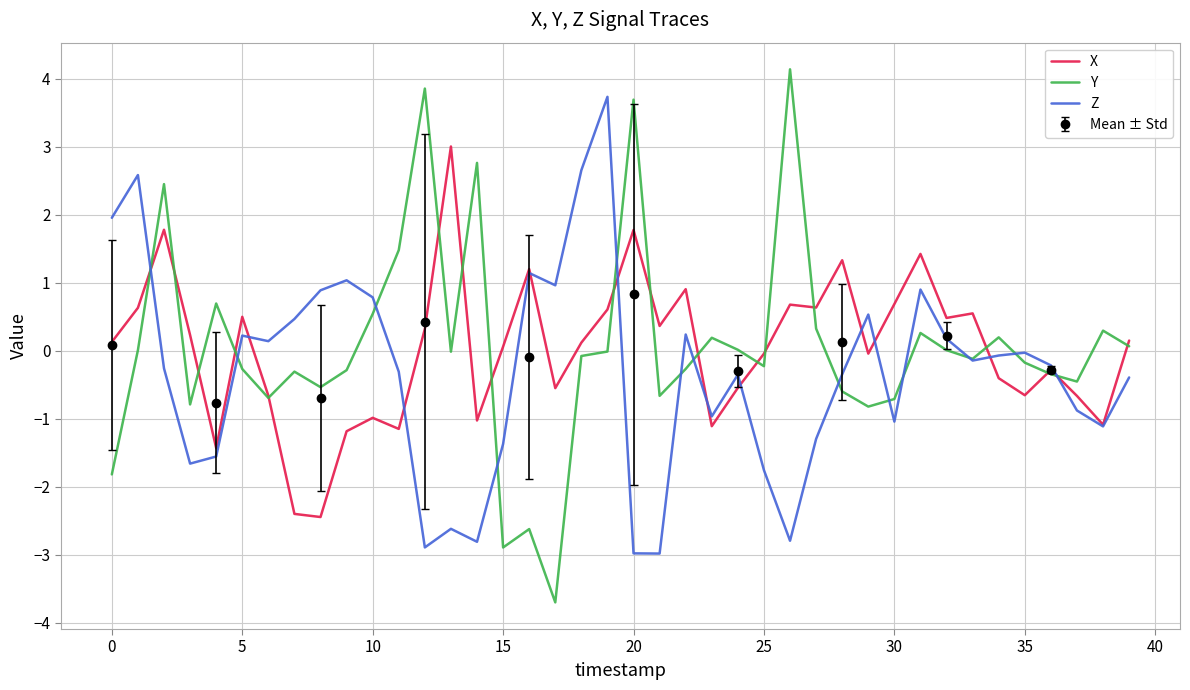

True or false: Z has a value of 1.8 at 16.

False